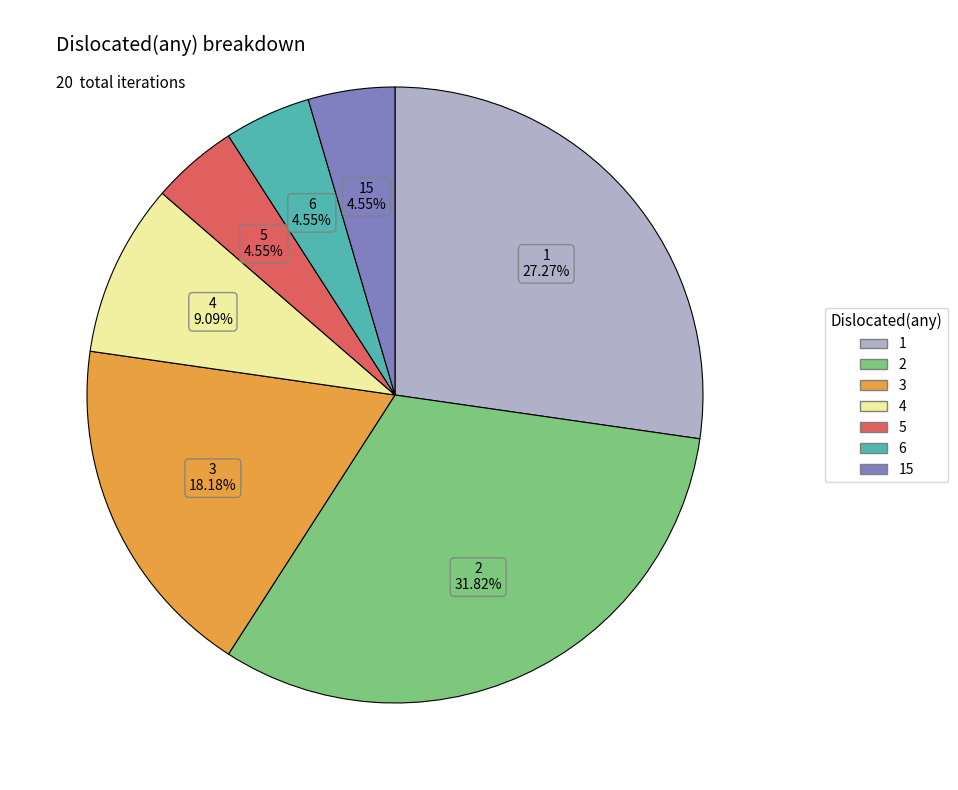

How many slices are in this pie chart?

7